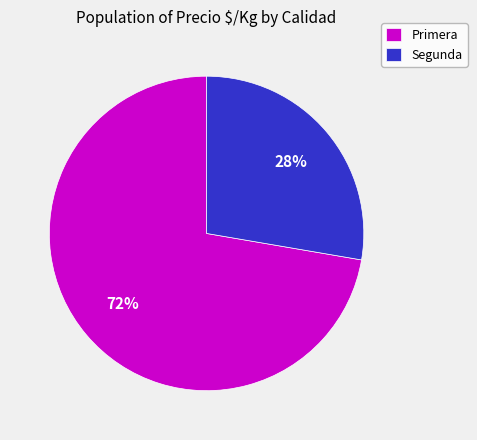

The Segunda slice represents 15% of the pie. True or false?

False